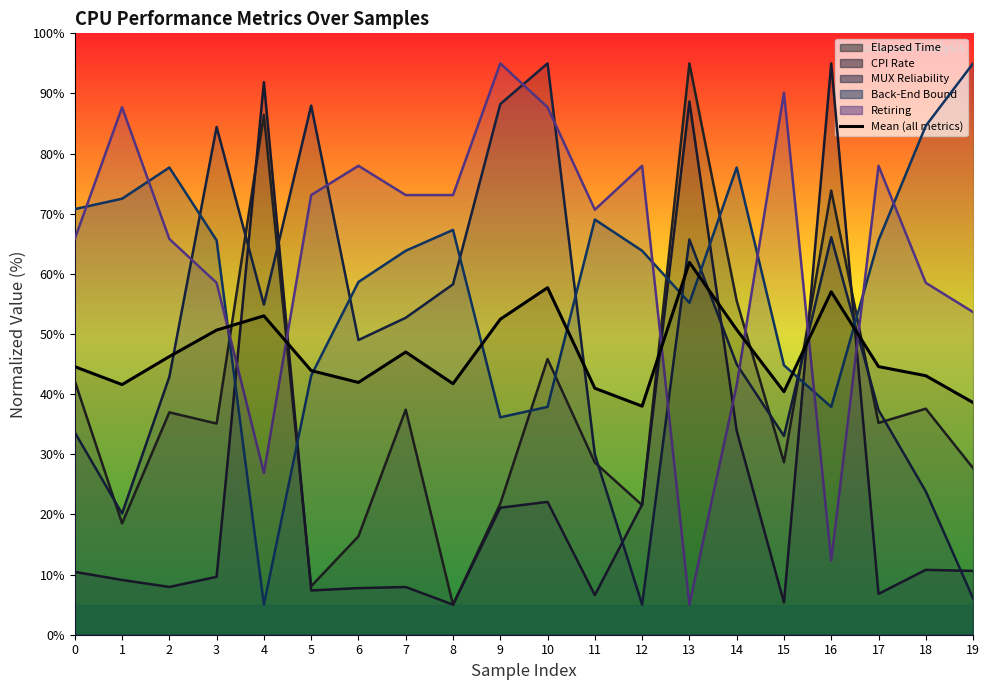

How many series are shown in this chart?

1